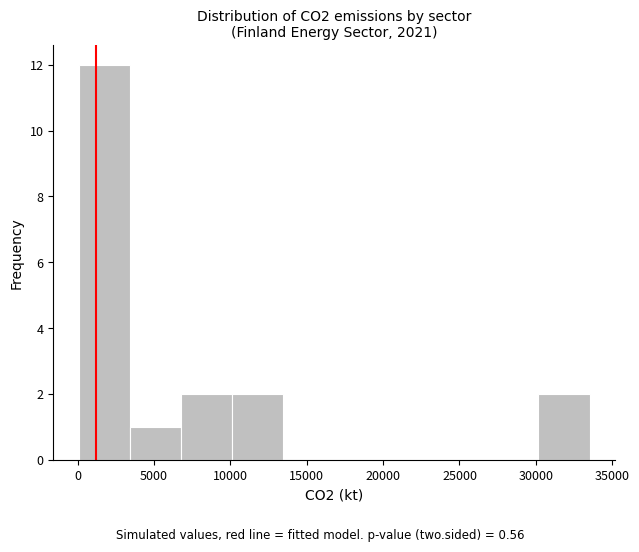

Reading left to right, transcribe this chart: for each bar, give the range it covers on the x-axis and its height. Neither the bar edges nor the heights are printed on the chart, so give them approximately, as read against the axes.

0 to 3500: 12
3500 to 7000: 1
7000 to 10000: 2
10000 to 13500: 2
13500 to 17000: 0
17000 to 20000: 0
20000 to 23500: 0
23500 to 27000: 0
27000 to 30000: 0
30000 to 33500: 2